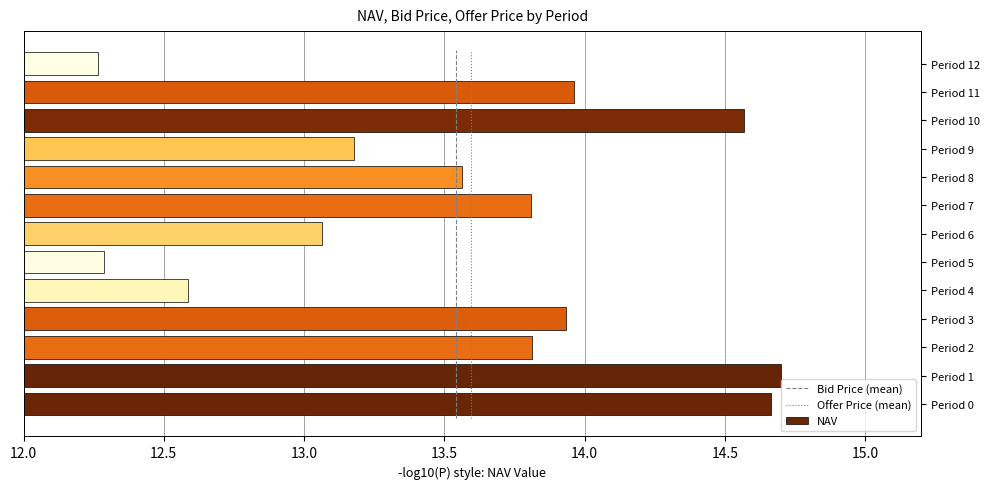

Is it true that NAV equals 14.7 at Period 1?

True